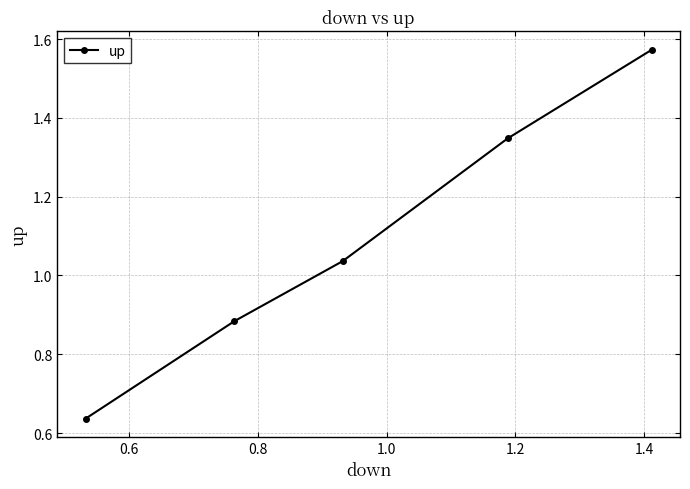

Count the number of values greater than 1.

3